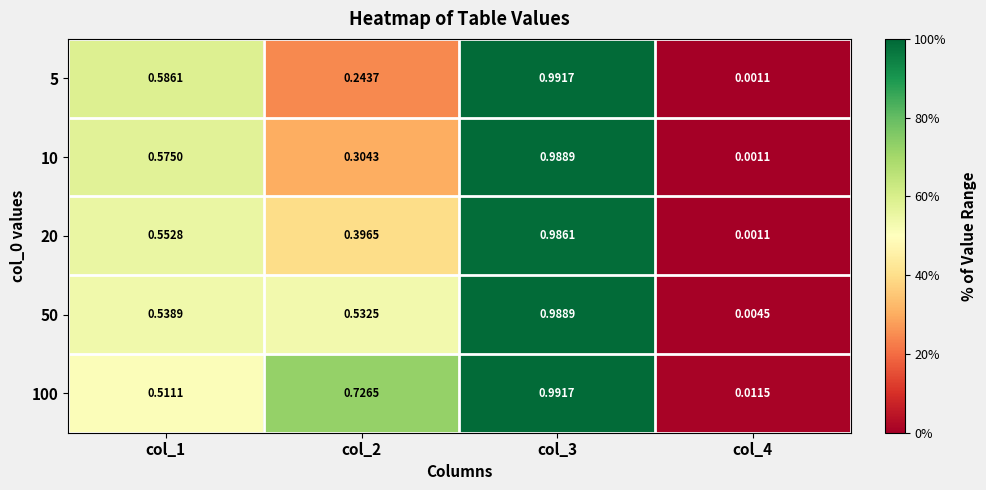

Is the value of 100 at col_2 greater than the value of 5 at col_2?

Yes